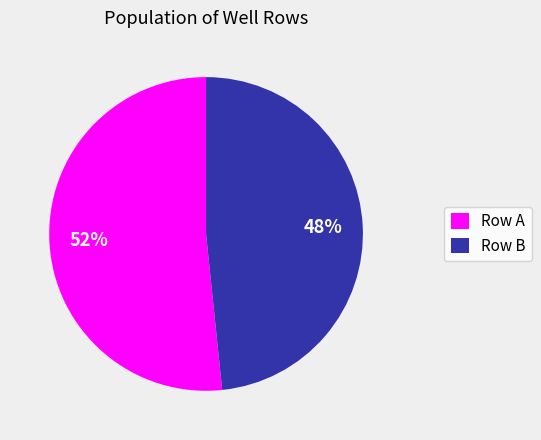

Between Row B and Row A, which is larger?

Row A